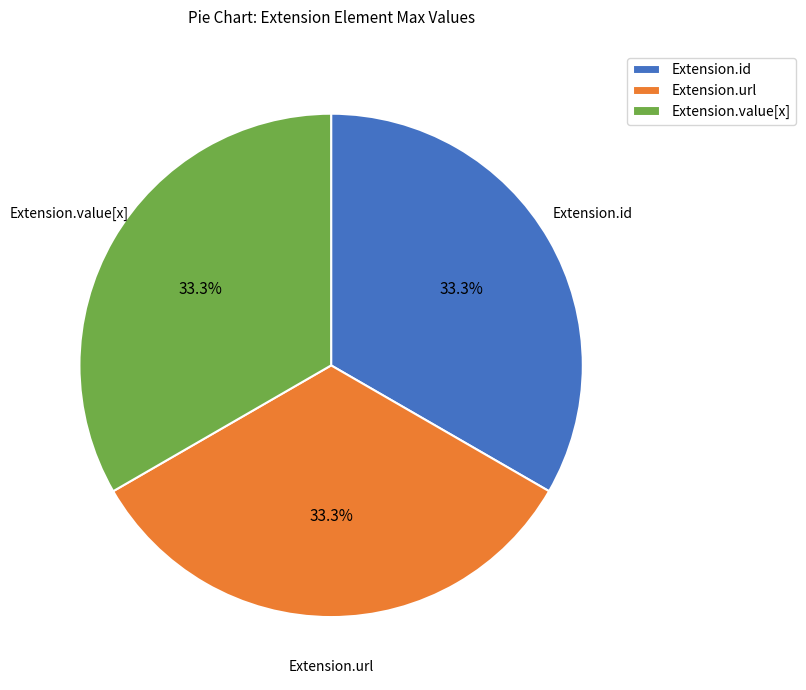

How many segments does this pie chart have?

3